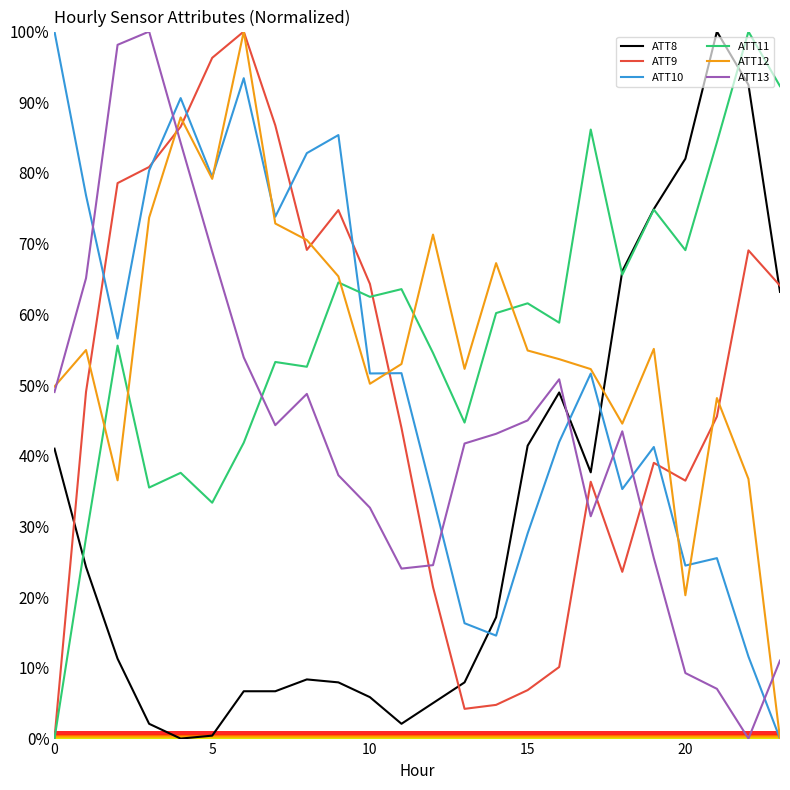

In ATT11, how many points are lower than both neighbors (excluding endpoints)?

8